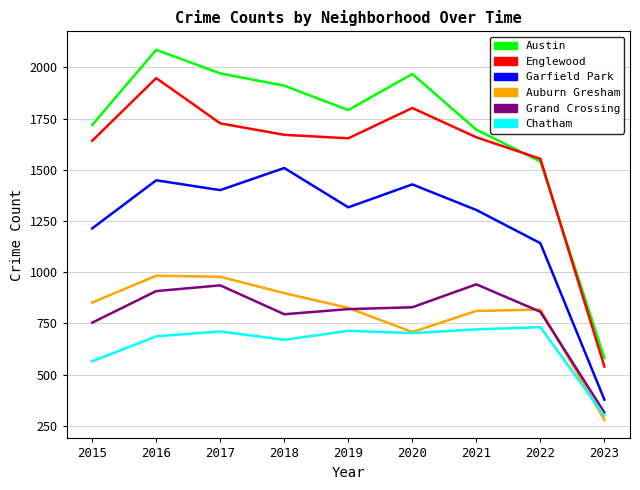

True or false: Austin and Grand Crossing intersect in this chart.

False